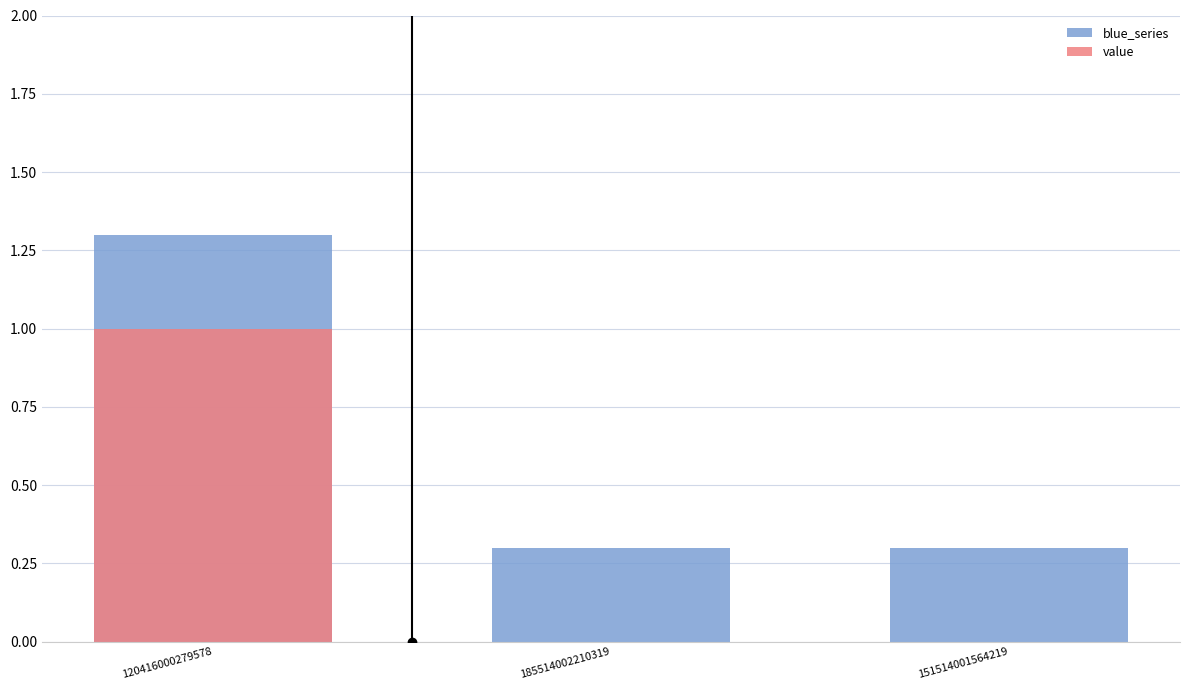

What is the difference between the highest and lowest values at 151514001564219?

0.3